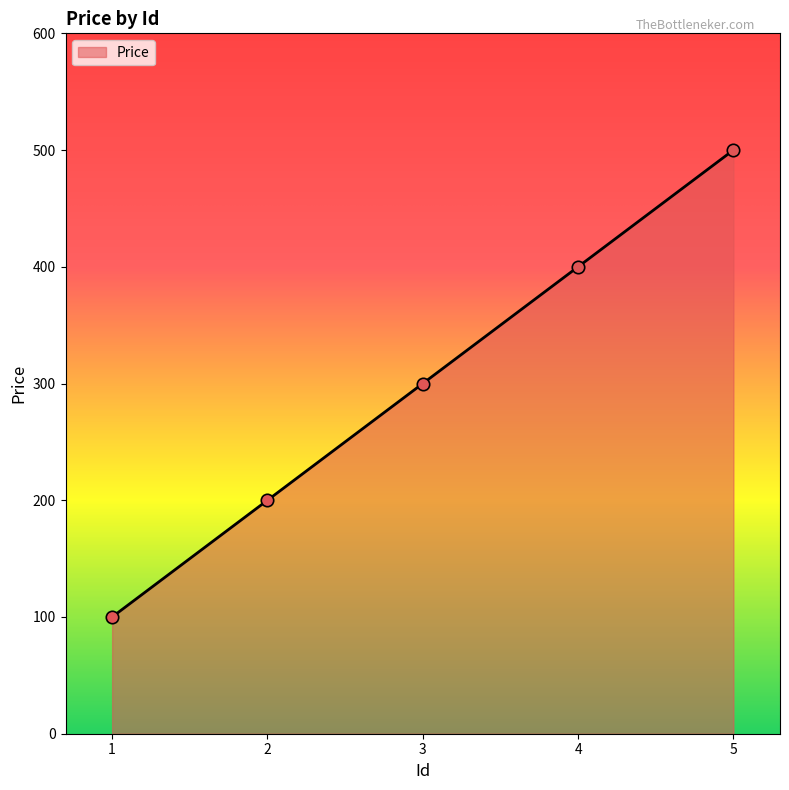

What is the change in value from 2 to 3?

+100